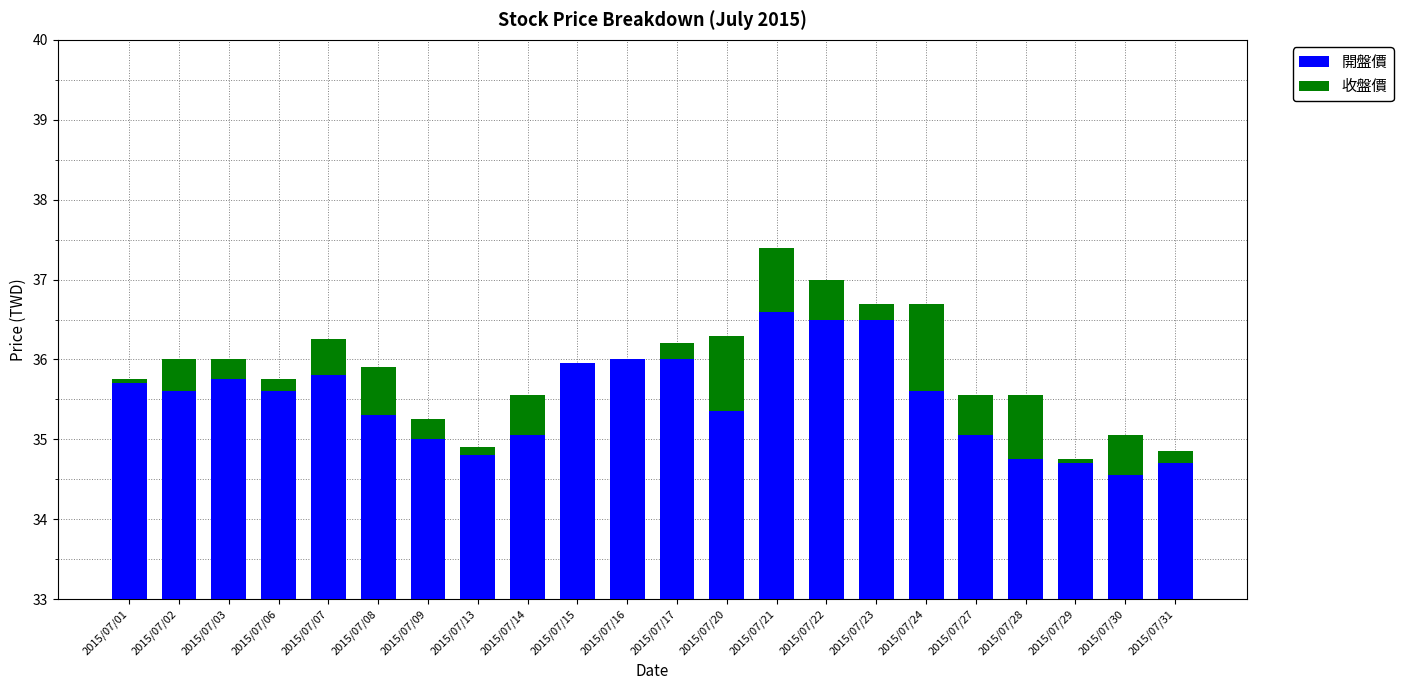

List the series in order of their overall mean, lowest first.

收盤價, 開盤價